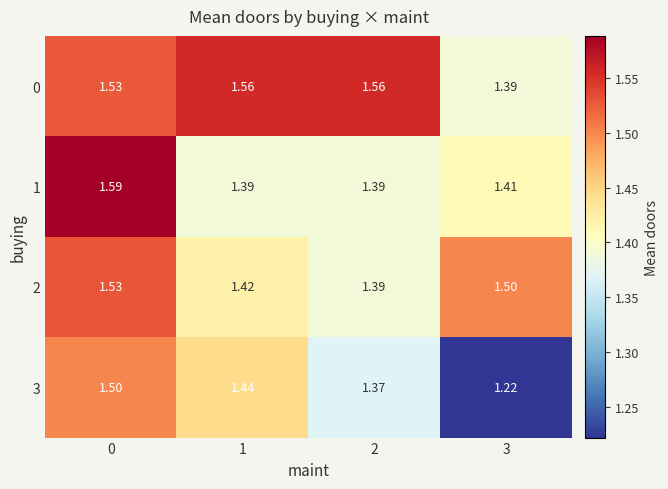

At which category does the chart reach its minimum across all series?

3